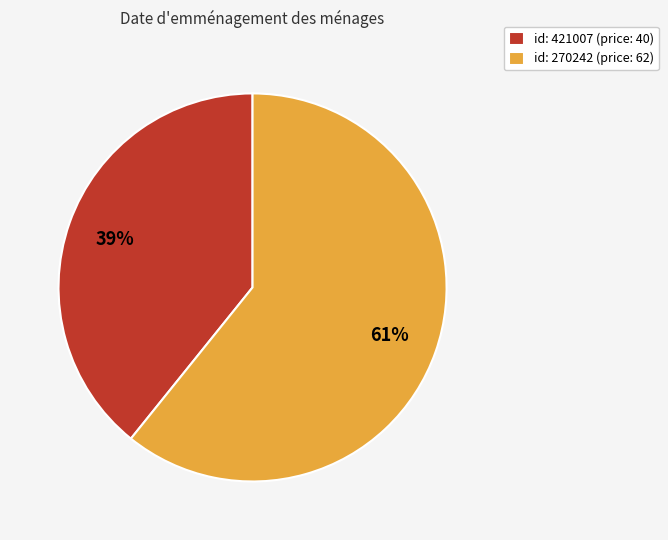

To the nearest percent, what is the average slice percentage?

50%